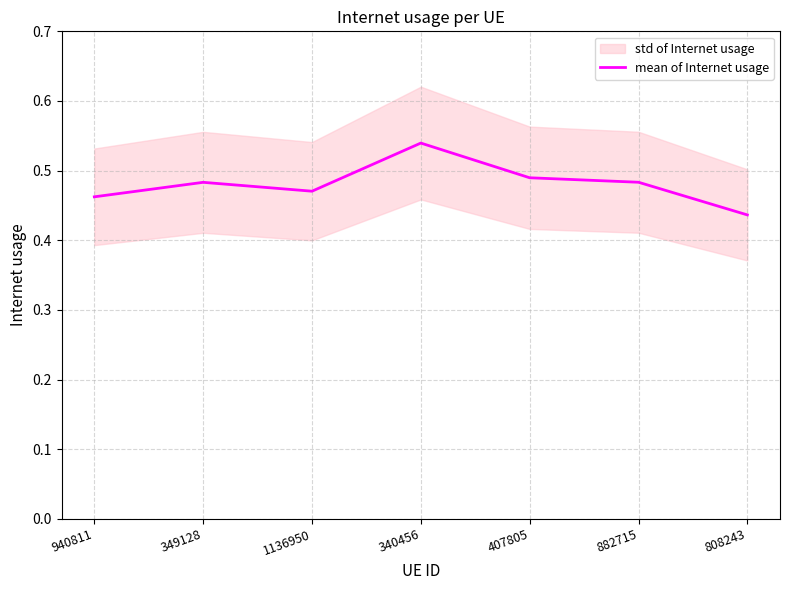

Does the chart display data point markers on the line(s)?

No